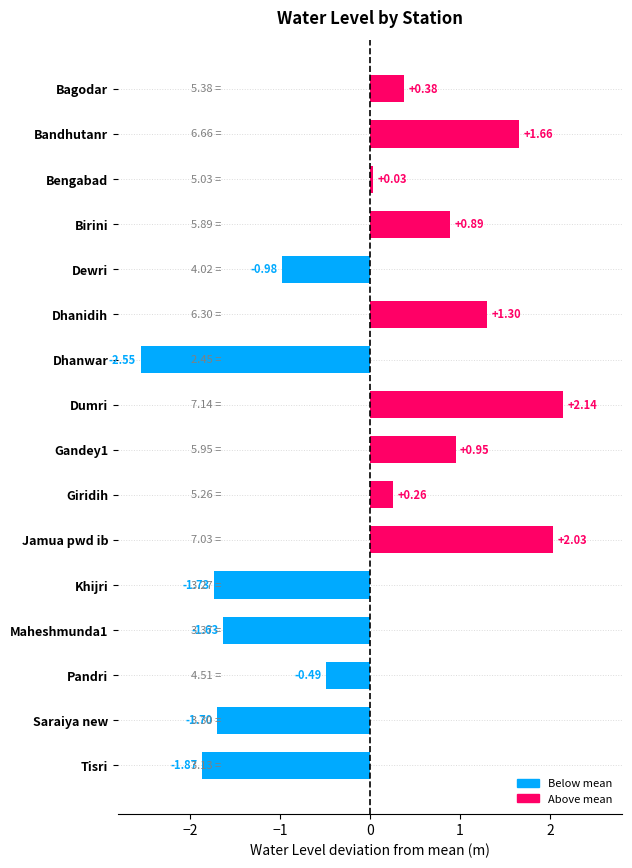

Which label corresponds to the smallest value in the chart?

Dhanwar